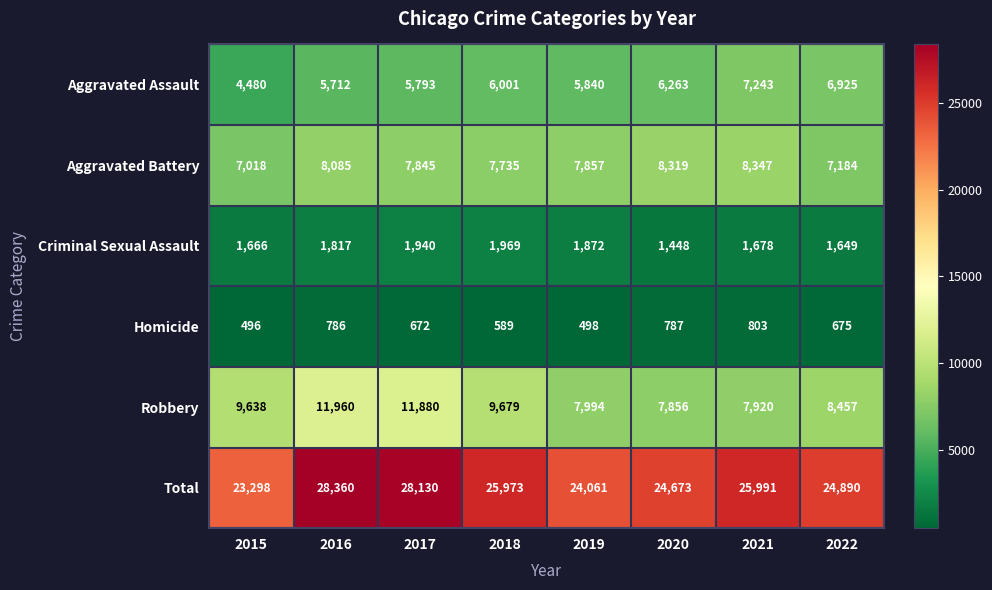

What is the difference between the second highest and second lowest values in the Criminal Sexual Assault series?

291